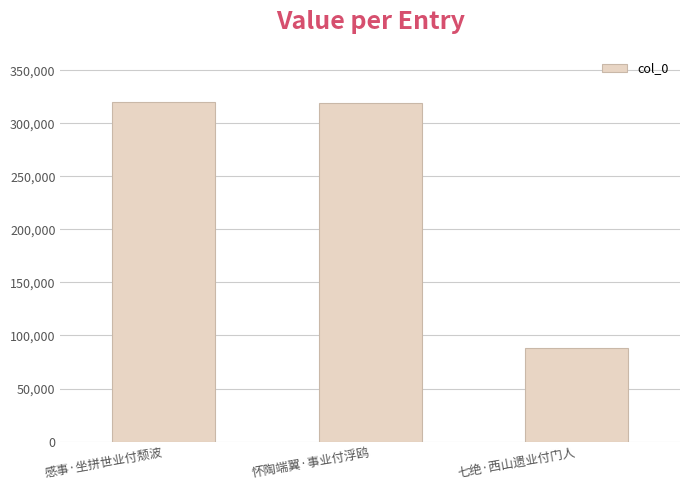

How many categories are shown in the chart?

3